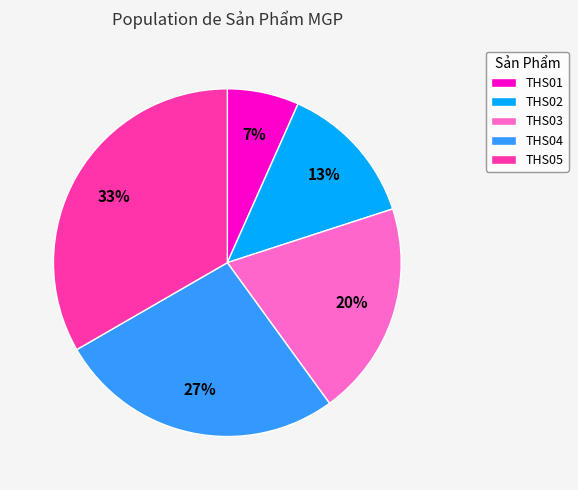

To the nearest percent, what portion does THS01 represent?

7%